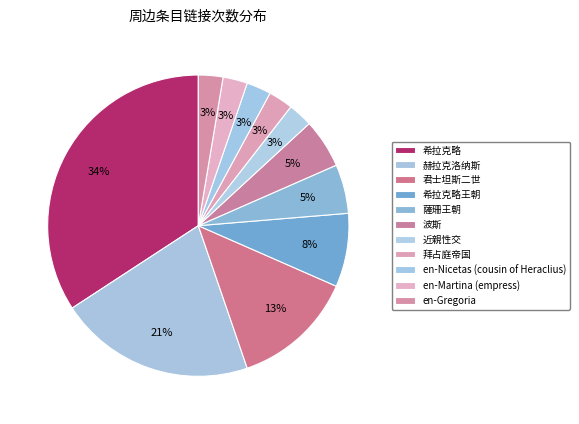

Between 希拉克略 and 希拉克略王朝, which is larger?

希拉克略